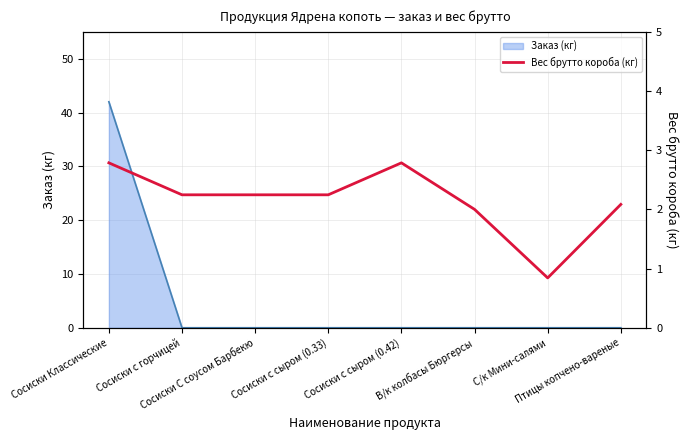

What is the ratio of the value at Сосиски с сыром (0.42) to the value at Птицы копчено-вареные?

1.3